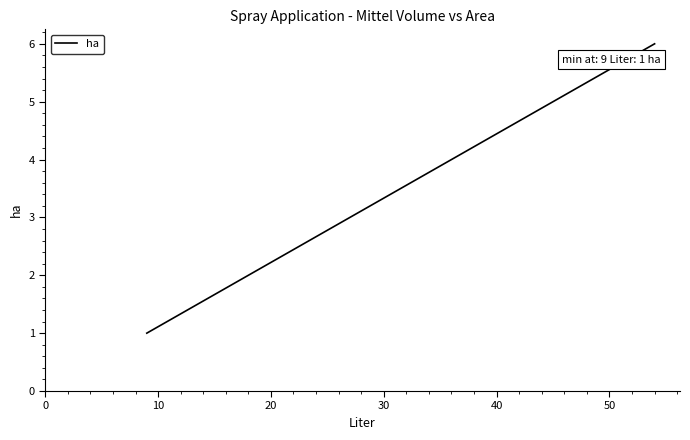

Count the number of data series in this chart.

1